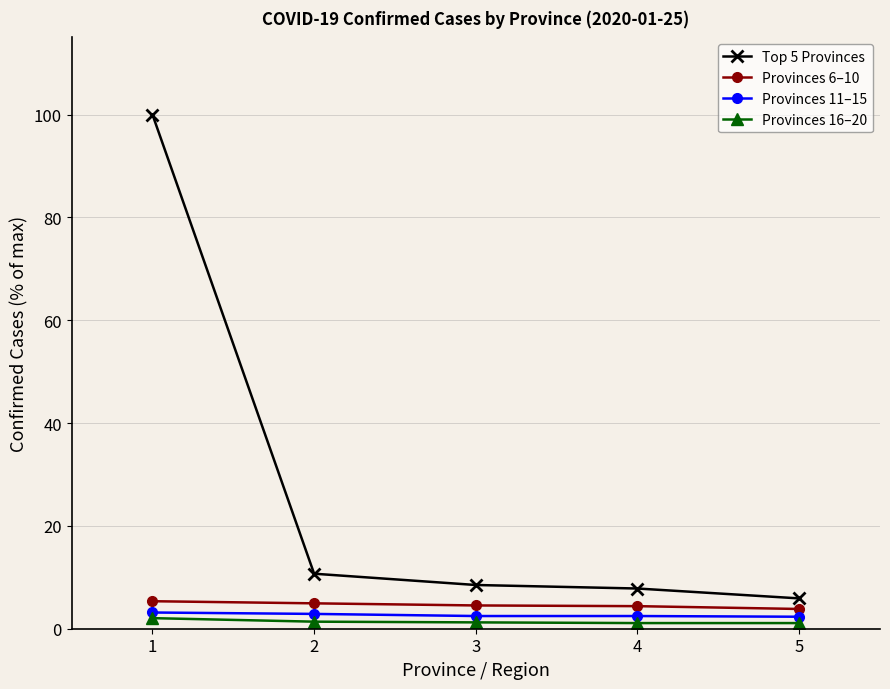

What is the average value of the Provinces 11–15 series?

2.7